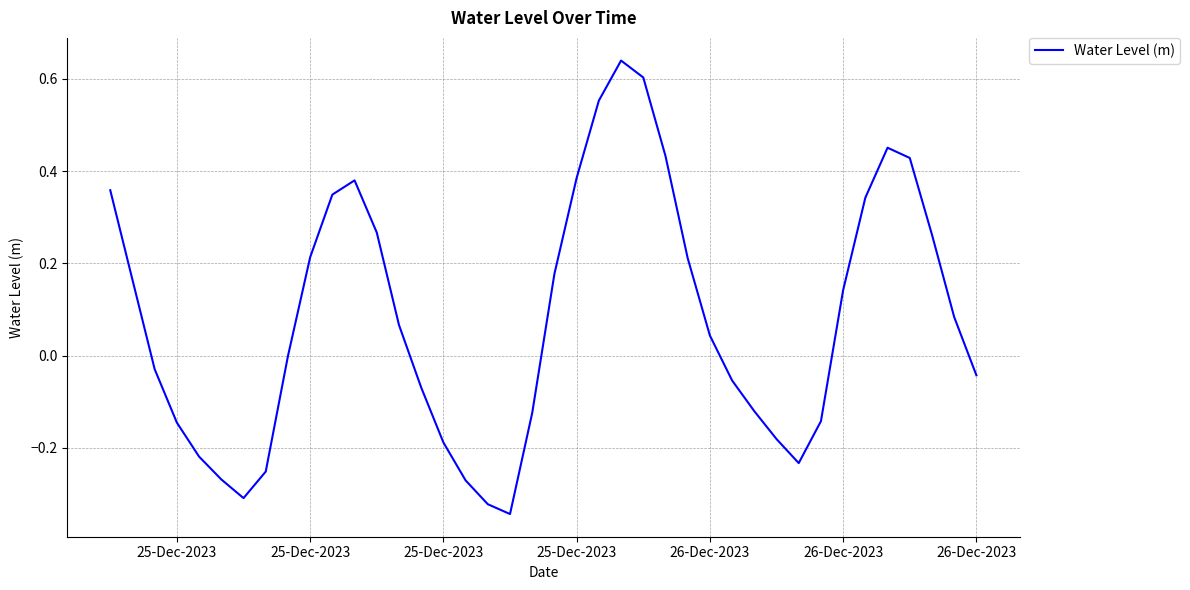

How many interior local peaks (higher than both neighbors) does the data have?

3